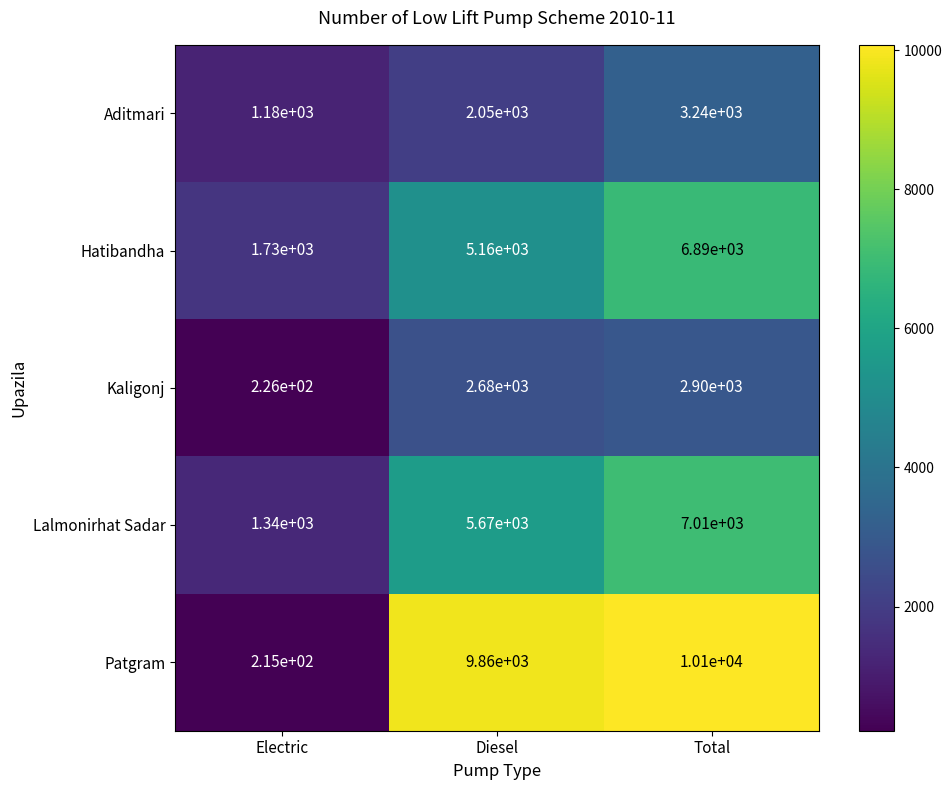

List the series in order of their peak value, lowest first.

Kaligonj, Aditmari, Hatibandha, Lalmonirhat Sadar, Patgram